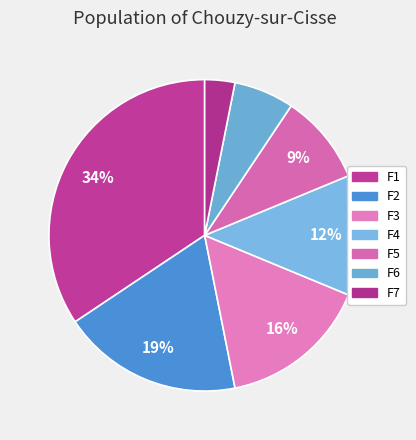

Count the number of slices in the pie.

7